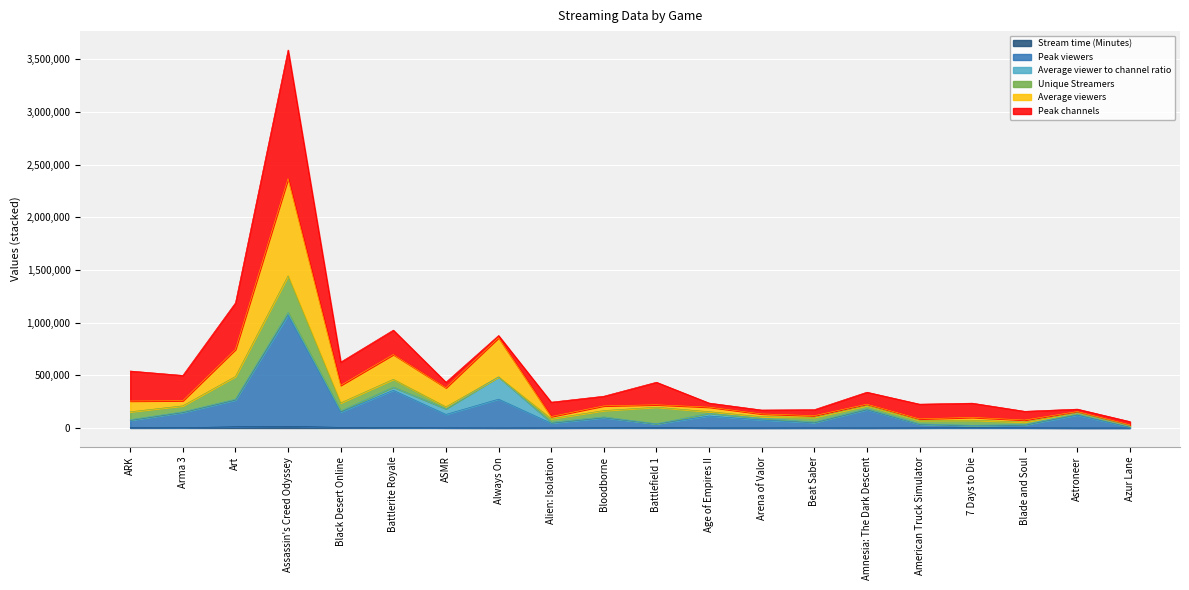

At which category is the sum across all series the highest?

Assassin's Creed Odyssey